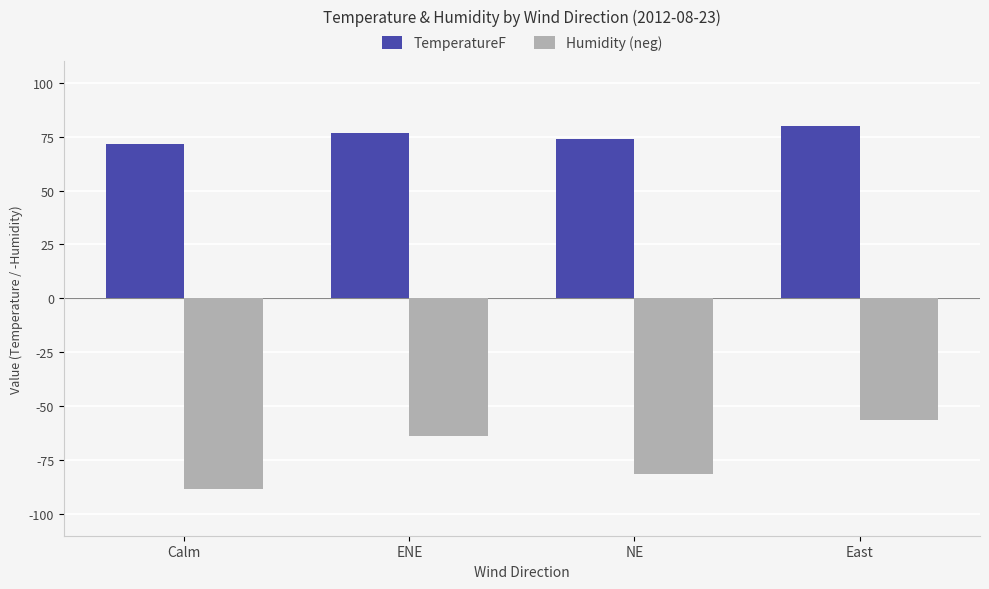

What is the lowest value of the TemperatureF series?

71.8